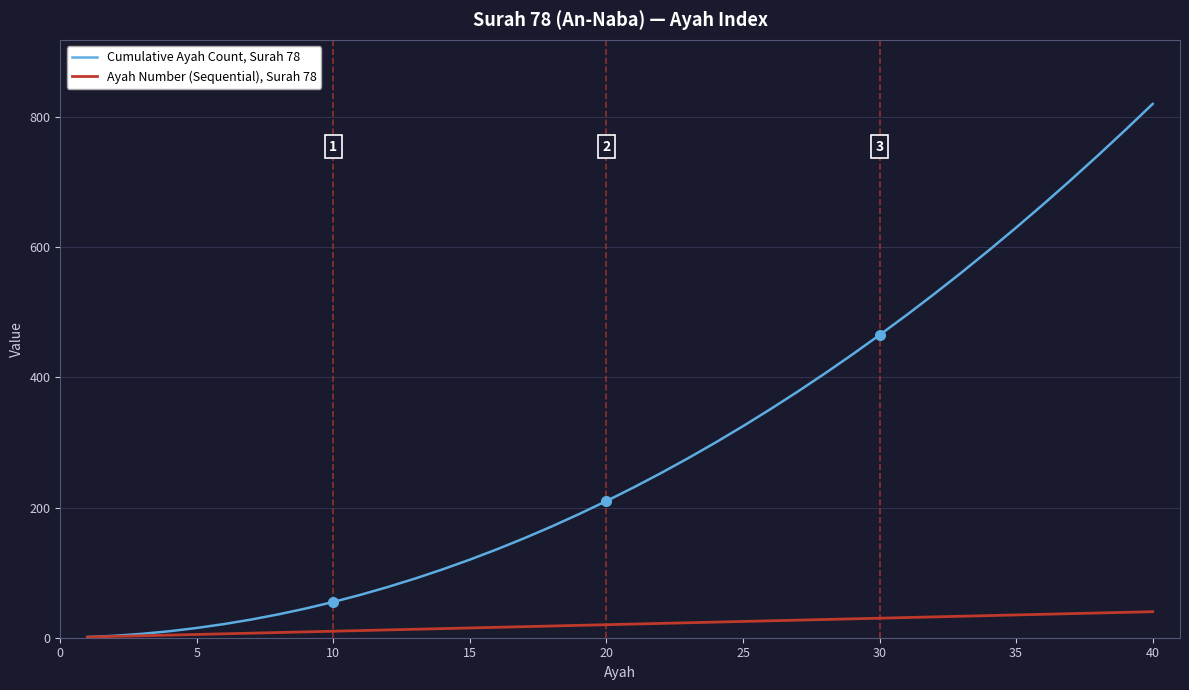

Rank the series by their maximum value, from lowest to highest.

Ayah Number (Sequential), Surah 78, Cumulative Ayah Count, Surah 78